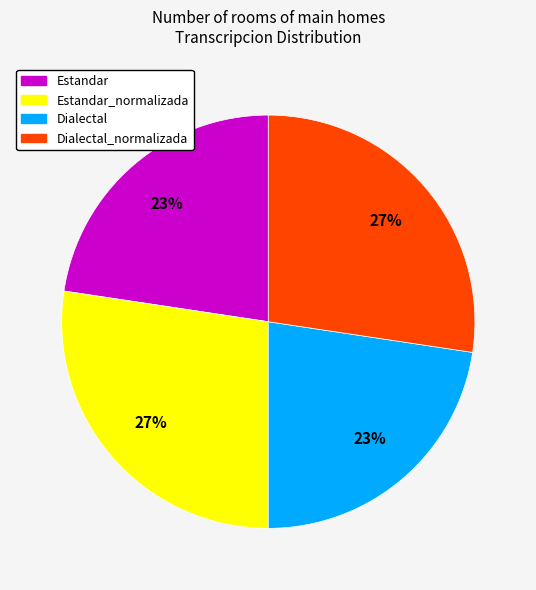

Is there a majority slice in this chart?

No